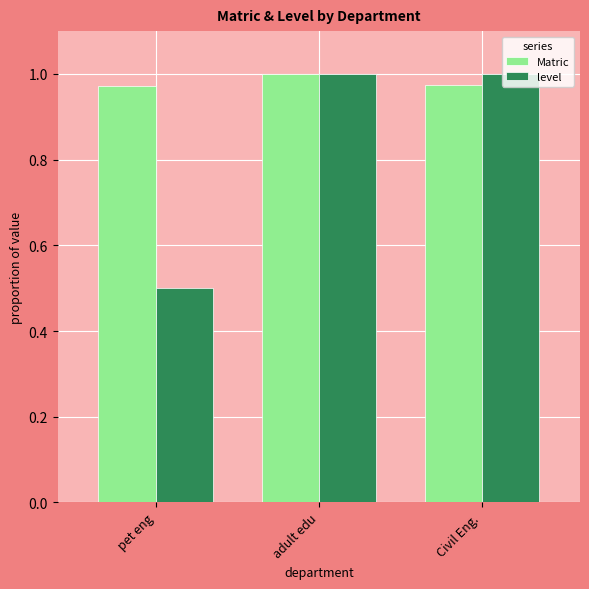

Rank the series at pet eng from highest to lowest value.

Matric, level